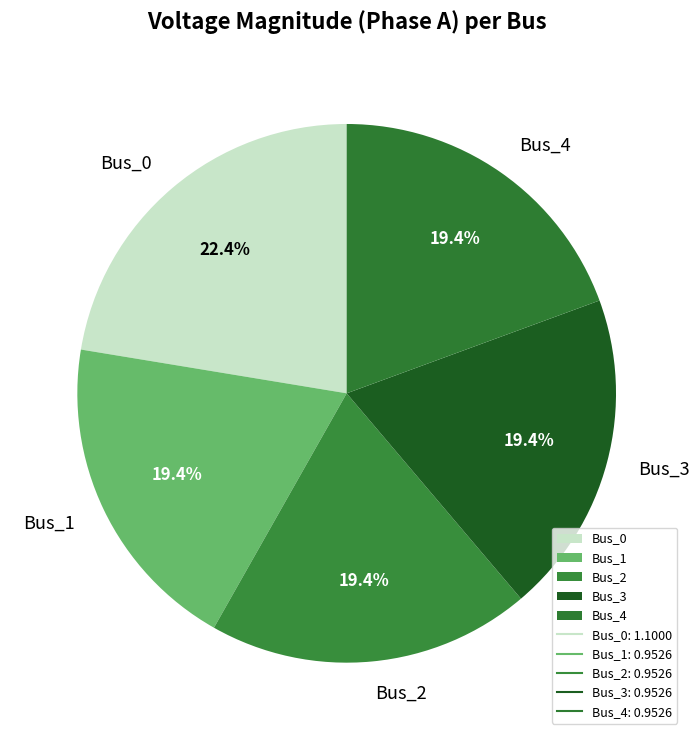

To the nearest percent, what is the combined percentage of Bus_3 and Bus_0?

42%